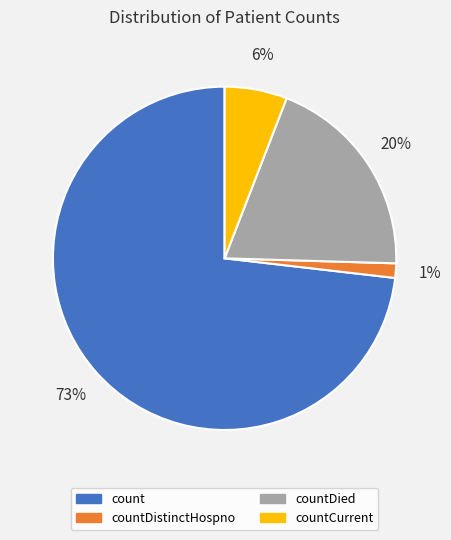

Is there any slice that represents more than half of the pie?

Yes